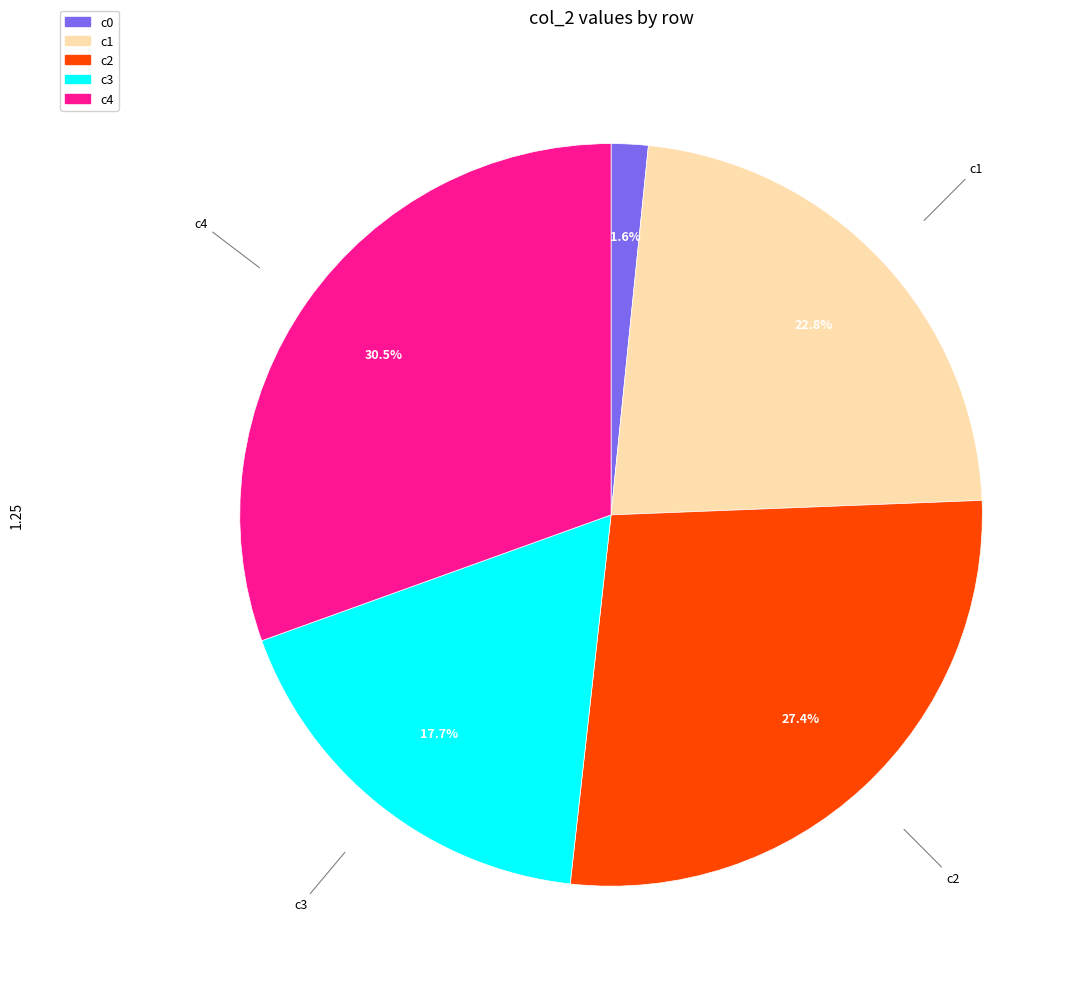

True or false: c4 accounts for 20% of the total.

False